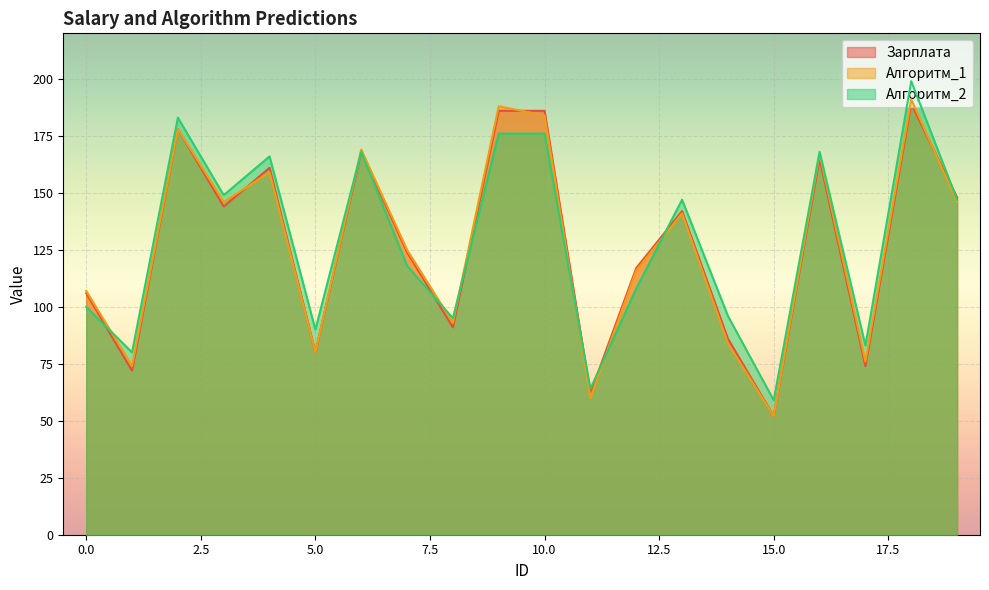

At which category is the sum across all series the highest?

18